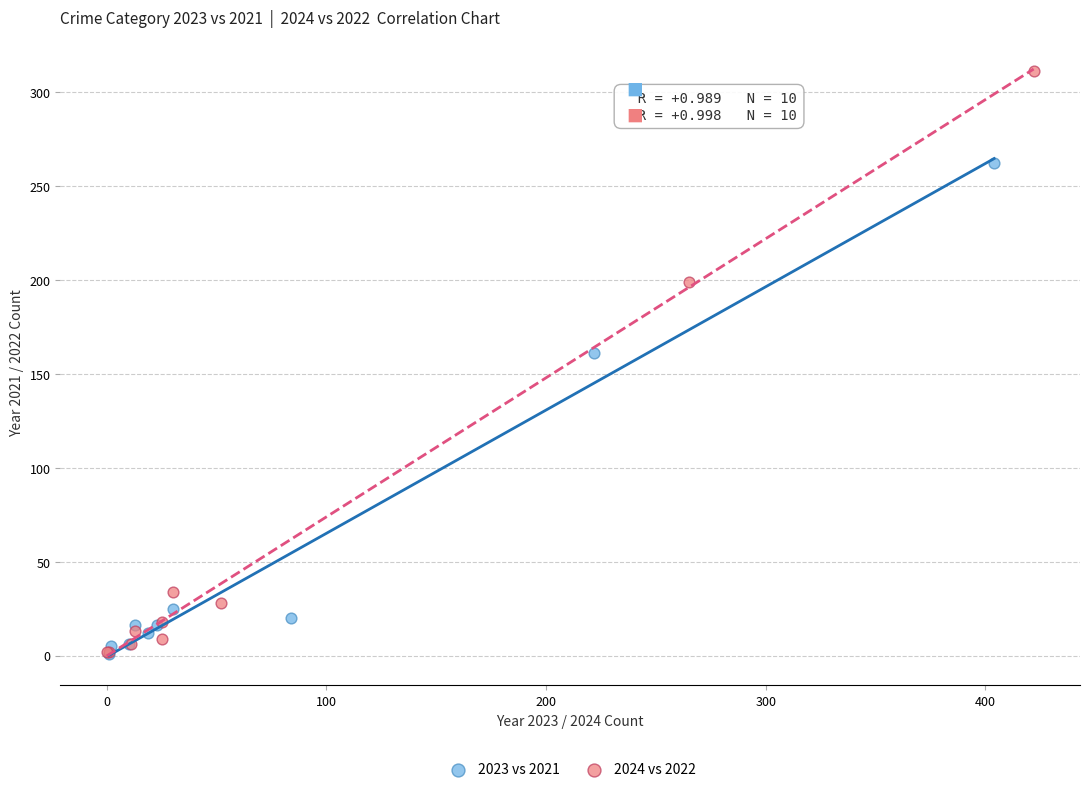

Which series contains the highest Y value?

2024 vs 2022